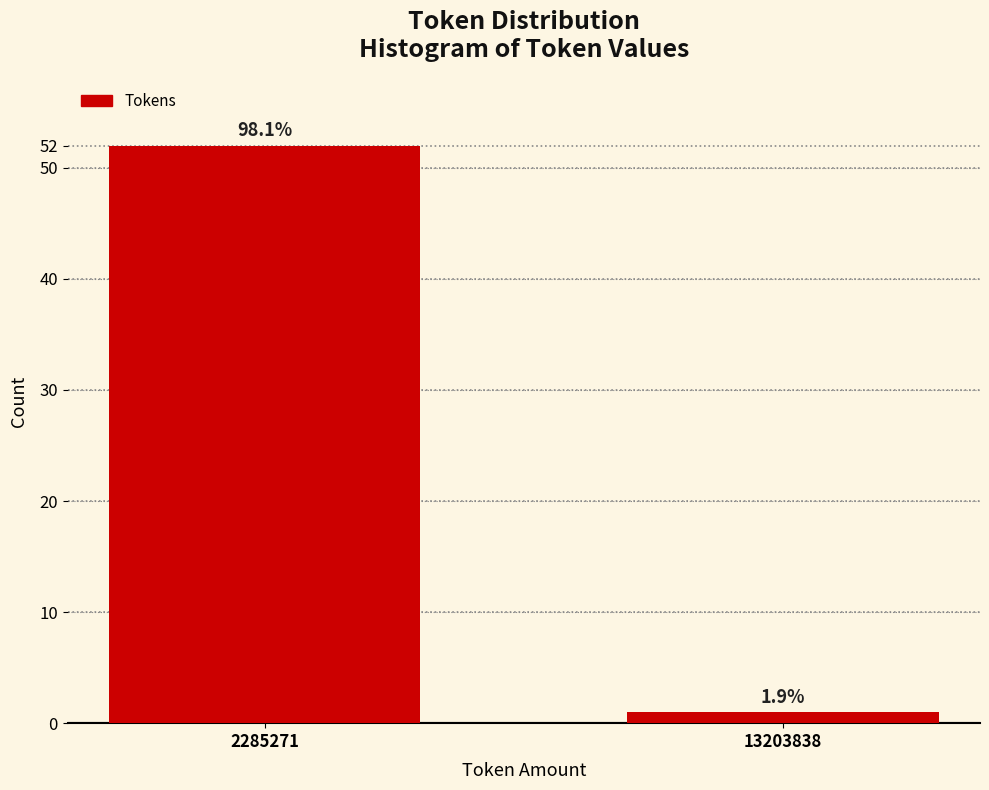

Does the chart contain any negative values?

No